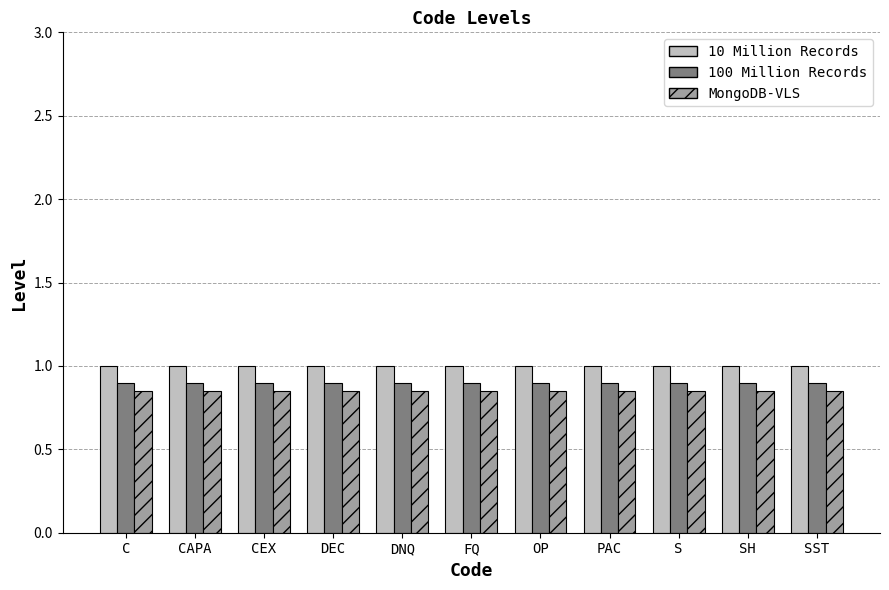

How many bars are there in total?

33